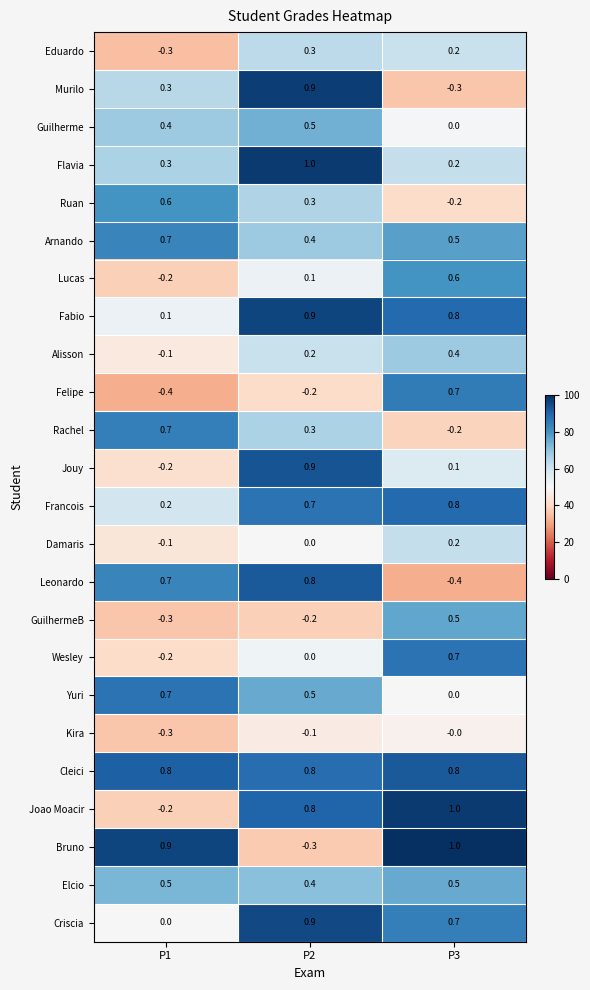

True or false: Kira has a value of -0.3 at P1.

True